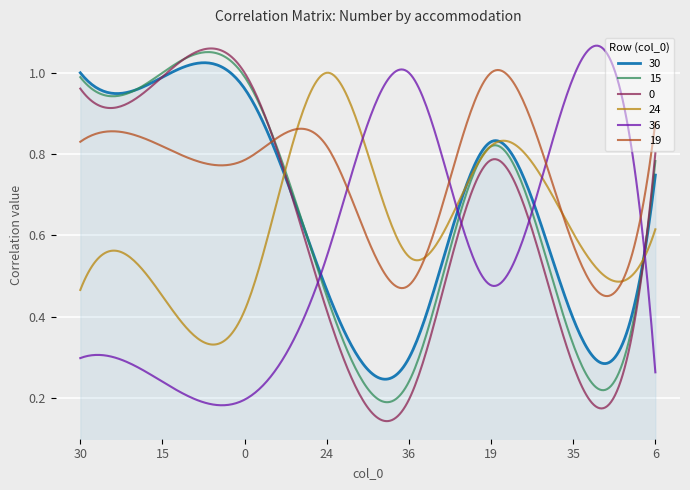

At how many categories does at least one series exceed 0?

300